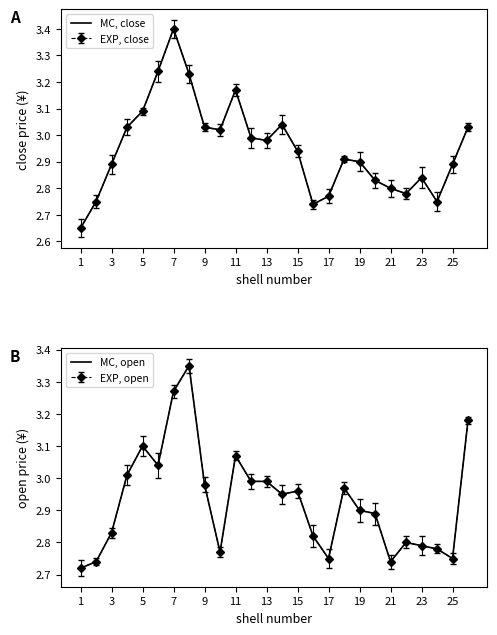

How many times do MC, open and MC, close cross each other?

15